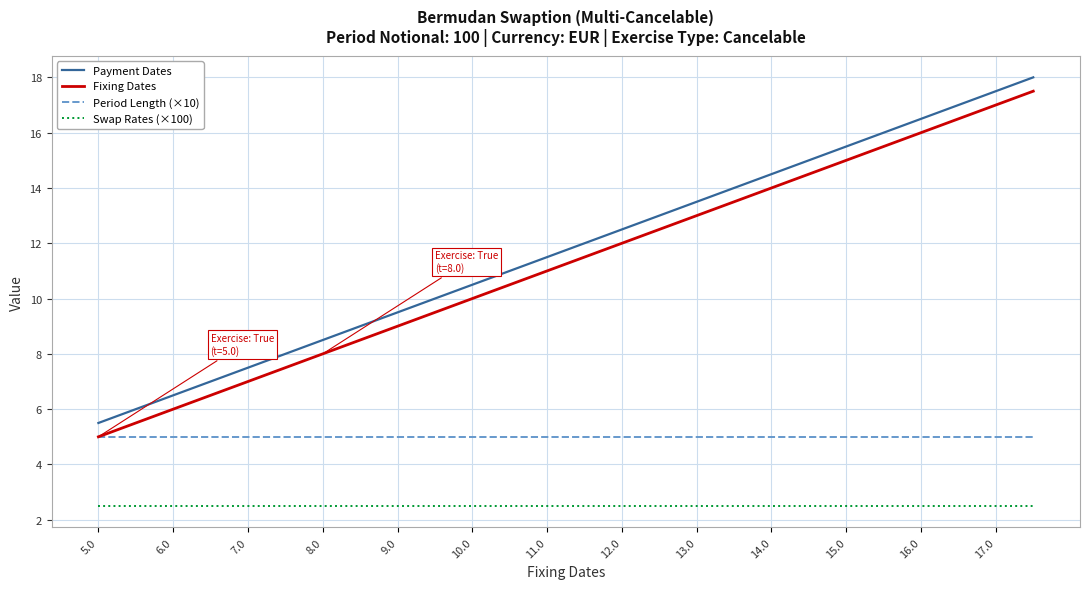

Reading left to right, what are all the values shown in this chart?

Payment Dates: 5.5	6.0	6.5	7.0	7.5	8.0	8.5	9.0	9.5	10.0	10.5	11.0	11.5	12.0	12.5	13.0	13.5	14.0	14.5	15.0	15.5	16.0	16.5	17.0	17.5	18.0
Fixing Dates: 5.0	5.5	6.0	6.5	7.0	7.5	8.0	8.5	9.0	9.5	10.0	10.5	11.0	11.5	12.0	12.5	13.0	13.5	14.0	14.5	15.0	15.5	16.0	16.5	17.0	17.5
Period Length (×10): 5.0	5.0	5.0	5.0	5.0	5.0	5.0	5.0	5.0	5.0	5.0	5.0	5.0	5.0	5.0	5.0	5.0	5.0	5.0	5.0	5.0	5.0	5.0	5.0	5.0	5.0
Swap Rates (×100): 2.5	2.5	2.5	2.5	2.5	2.5	2.5	2.5	2.5	2.5	2.5	2.5	2.5	2.5	2.5	2.5	2.5	2.5	2.5	2.5	2.5	2.5	2.5	2.5	2.5	2.5